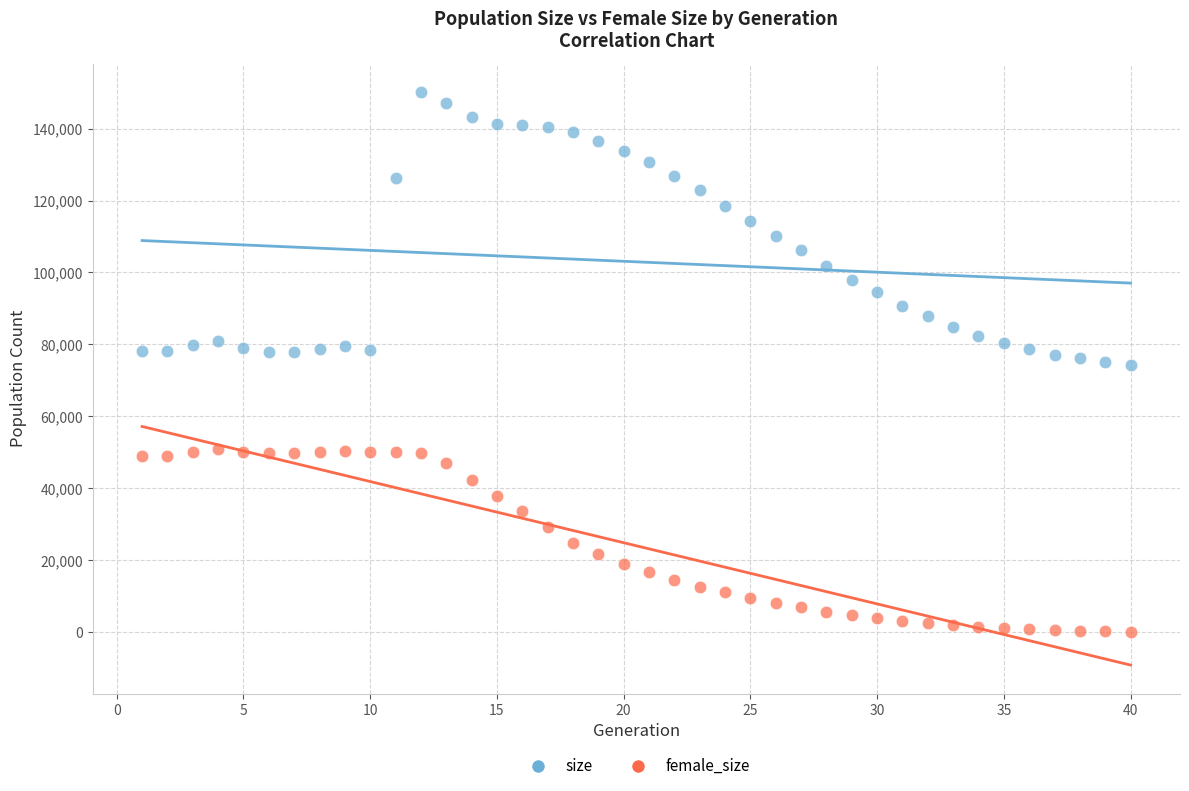

Which series reaches the minimum Y coordinate?

female_size